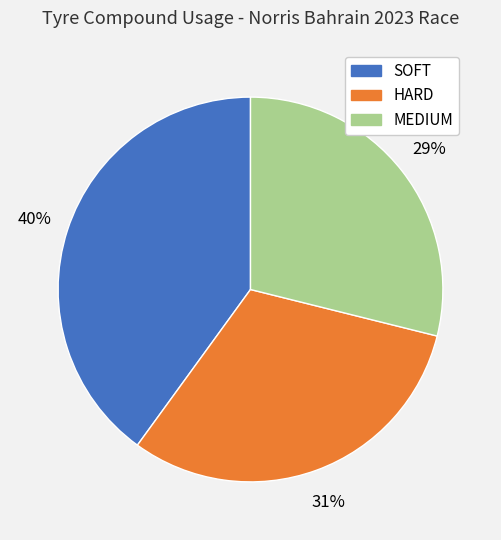

Approximately how many times larger is the value at HARD compared to MEDIUM?

1.1